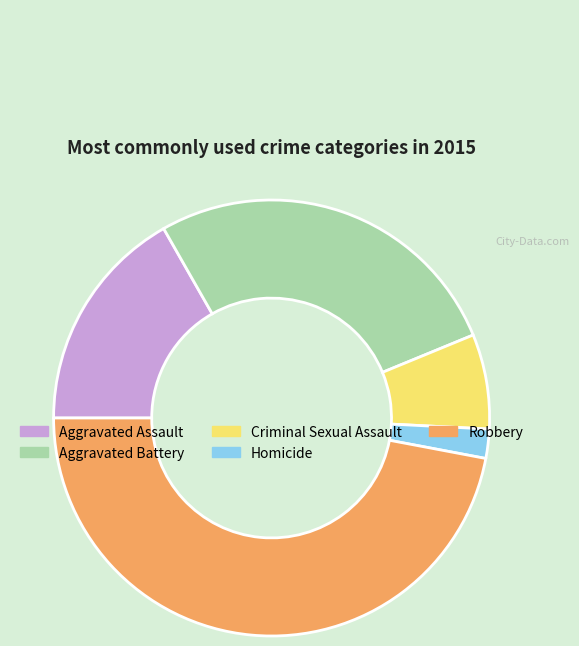

Is it true that Aggravated Battery is 27% of the pie?

True